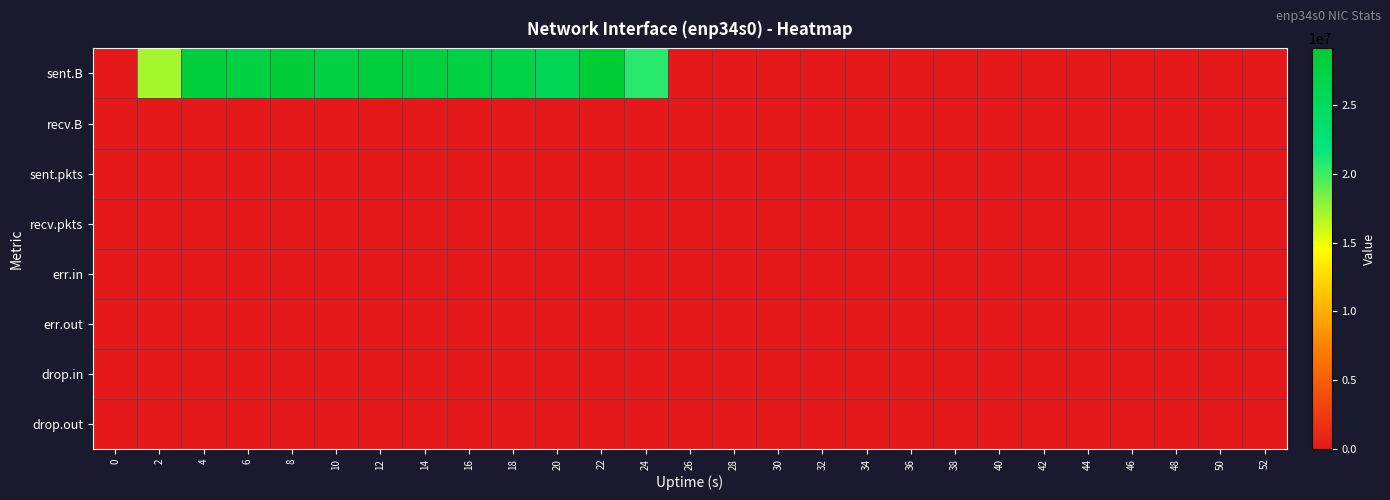

Reading left to right, what are all the values shown in this chart?

sent.B: 0=0	2=17175238	4=28397080	6=27520512	8=28673133	10=27720485	12=28031184	14=27793588	16=27565932	18=27107328	20=25950272	22=29129130	24=20647896	26=0	28=0	30=0	32=0	34=0	36=0	38=0	40=0	42=0	44=0	46=0	48=0	50=0	52=0
recv.B: 0=0	2=0	4=0	6=0	8=0	10=0	12=0	14=0	16=0	18=0	20=0	22=0	24=0	26=0	28=0	30=0	32=0	34=0	36=0	38=0	40=0	42=0	44=0	46=0	48=0	50=0	52=0
sent.pkts: 0=0	2=16752	4=25072	6=24620	8=25130	10=24318	12=25306	14=26246	16=24507	18=24475	20=23520	22=26156	24=18302	26=0	28=0	30=0	32=0	34=0	36=0	38=0	40=0	42=0	44=0	46=0	48=0	50=0	52=0
recv.pkts: 0=0	2=0	4=0	6=0	8=0	10=0	12=0	14=0	16=0	18=0	20=0	22=0	24=0	26=0	28=0	30=0	32=0	34=0	36=0	38=0	40=0	42=0	44=0	46=0	48=0	50=0	52=0
err.in: 0=0	2=0	4=0	6=0	8=0	10=0	12=0	14=0	16=0	18=0	20=0	22=0	24=0	26=0	28=0	30=0	32=0	34=0	36=0	38=0	40=0	42=0	44=0	46=0	48=0	50=0	52=0
err.out: 0=0	2=0	4=0	6=0	8=0	10=0	12=0	14=0	16=0	18=0	20=0	22=0	24=0	26=0	28=0	30=0	32=0	34=0	36=0	38=0	40=0	42=0	44=0	46=0	48=0	50=0	52=0
drop.in: 0=0	2=0	4=0	6=0	8=0	10=0	12=0	14=0	16=0	18=0	20=0	22=0	24=0	26=0	28=0	30=0	32=0	34=0	36=0	38=0	40=0	42=0	44=0	46=0	48=0	50=0	52=0
drop.out: 0=0	2=0	4=0	6=0	8=0	10=0	12=0	14=0	16=0	18=0	20=0	22=0	24=0	26=0	28=0	30=0	32=0	34=0	36=0	38=0	40=0	42=0	44=0	46=0	48=0	50=0	52=0